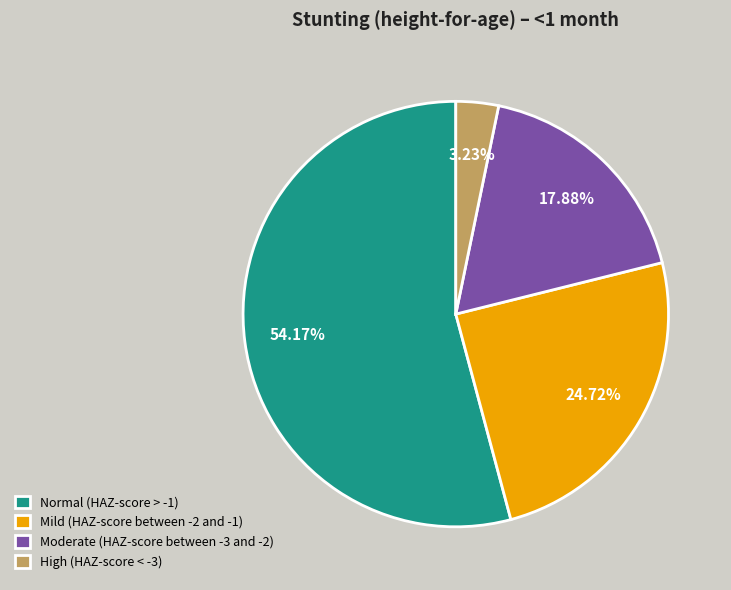

To the nearest percent, what is the average slice percentage?

25%